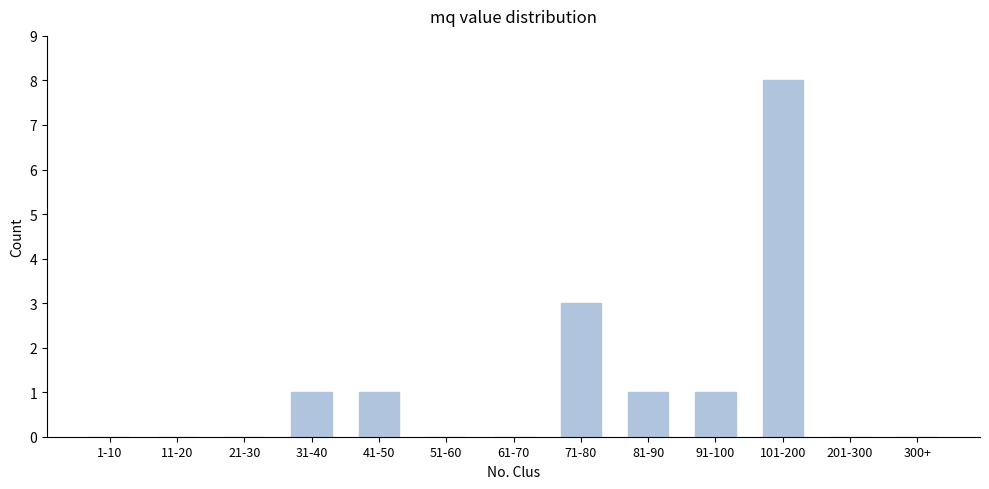

Reading left to right, list all the values displayed in this chart.

1-10=0	11-20=0	21-30=0	31-40=1	41-50=1	51-60=0	61-70=0	71-80=3	81-90=1	91-100=1	101-200=8	201-300=0	300+=0